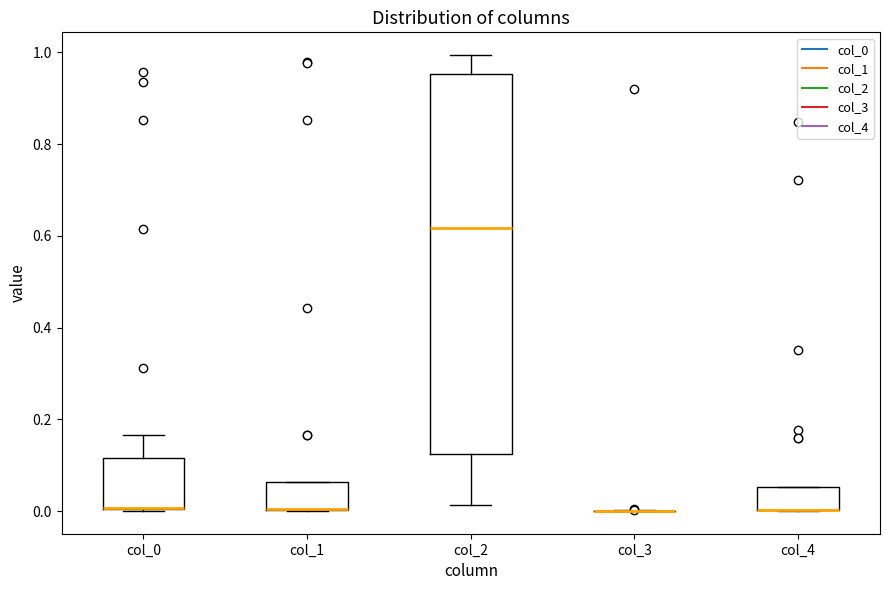

Where is the upper edge of the box for col_4 on the y-axis? The values are not printed on the chart, so give them approximately, as read against the axis.

0.06